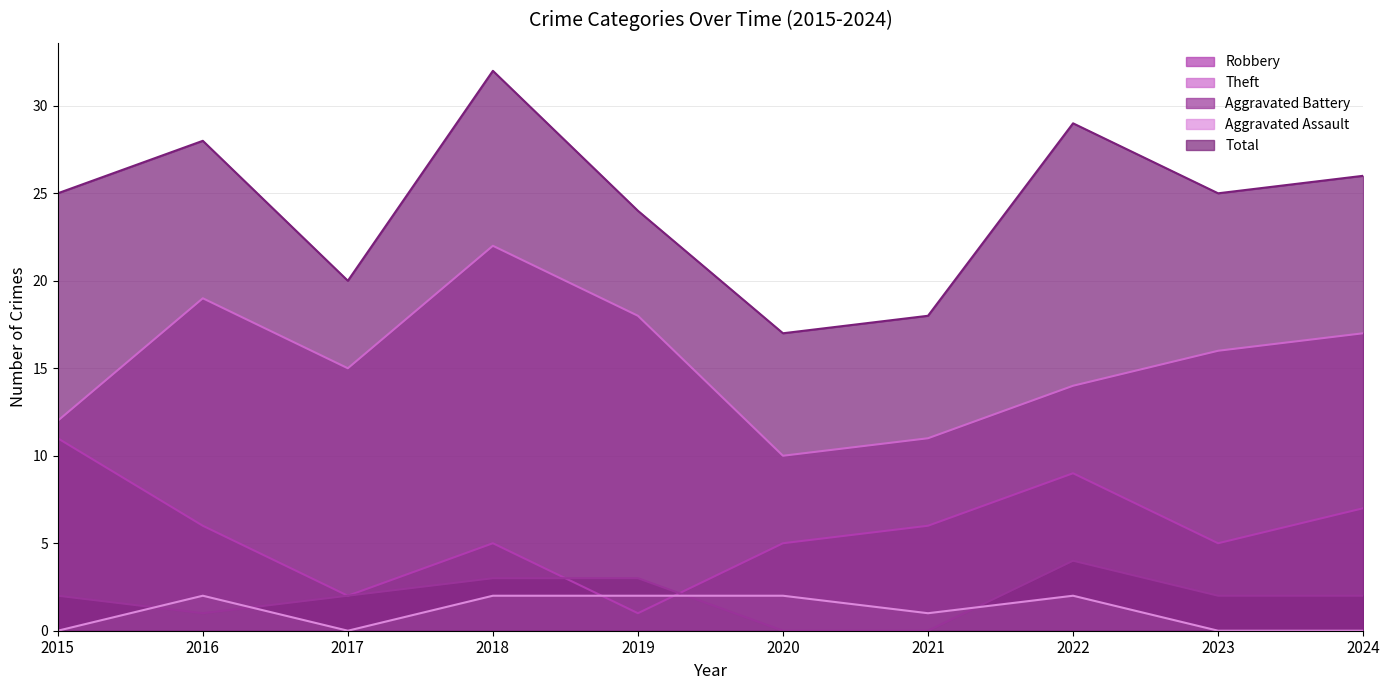

At which category does Robbery reach its first local peak?

2018